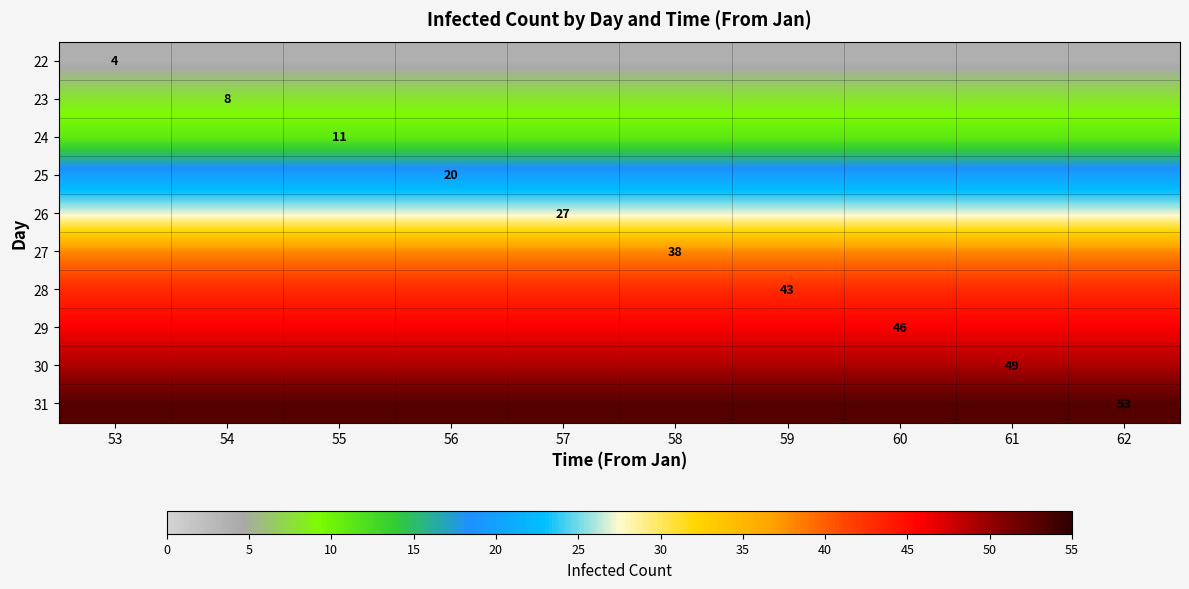

Which series has the largest total across all categories?

31